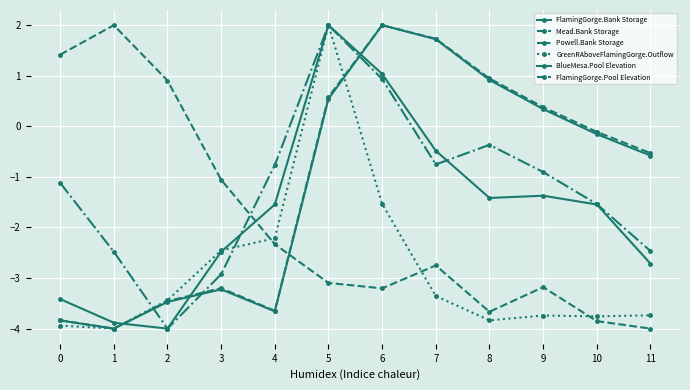

Does the chart have visible grid lines?

Yes